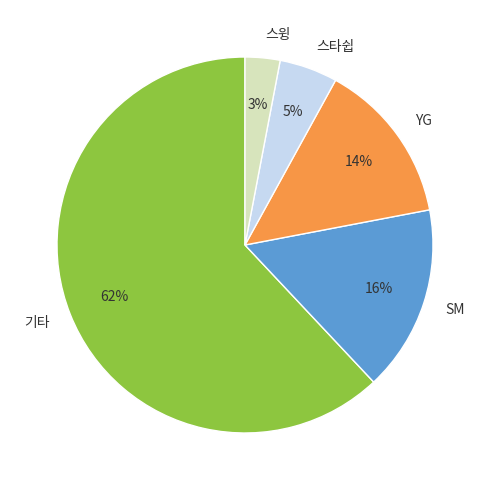

To the nearest percent, what portion does YG represent?

14%